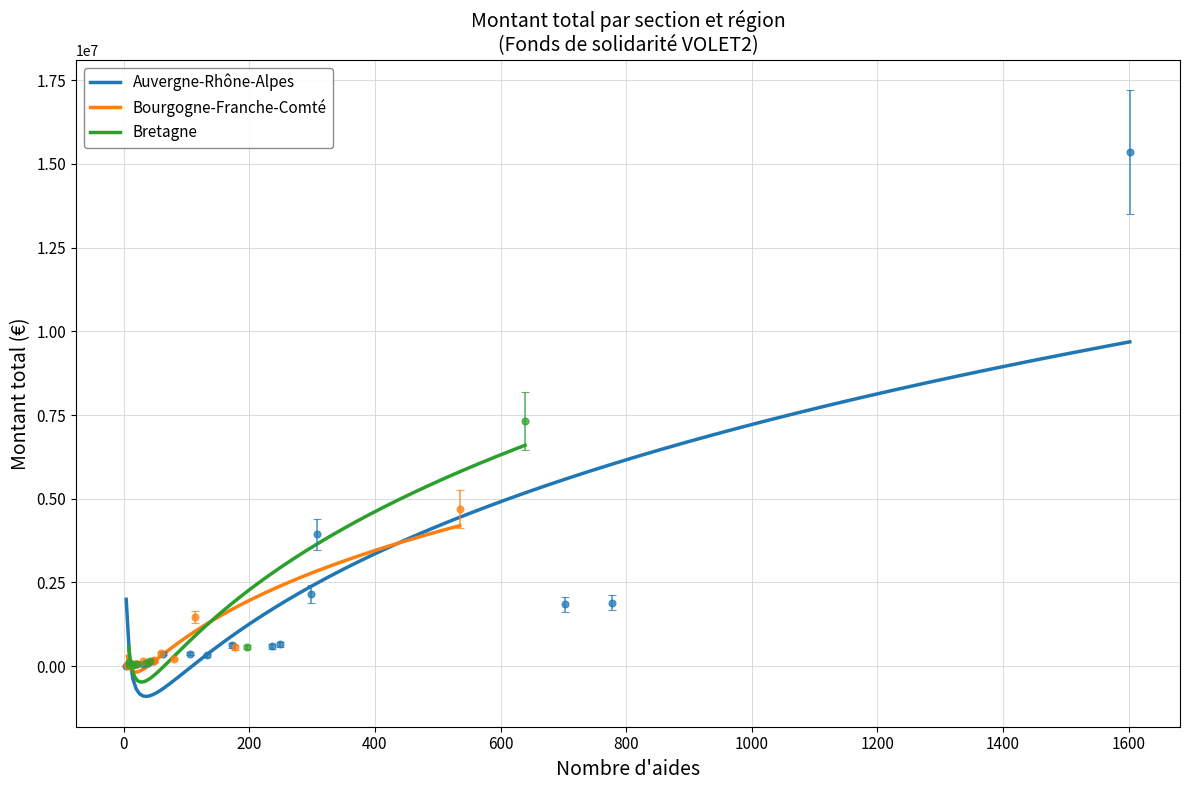

What is the value of the Auvergne-Rhône-Alpes point at the 12th from the left?

2152906.7